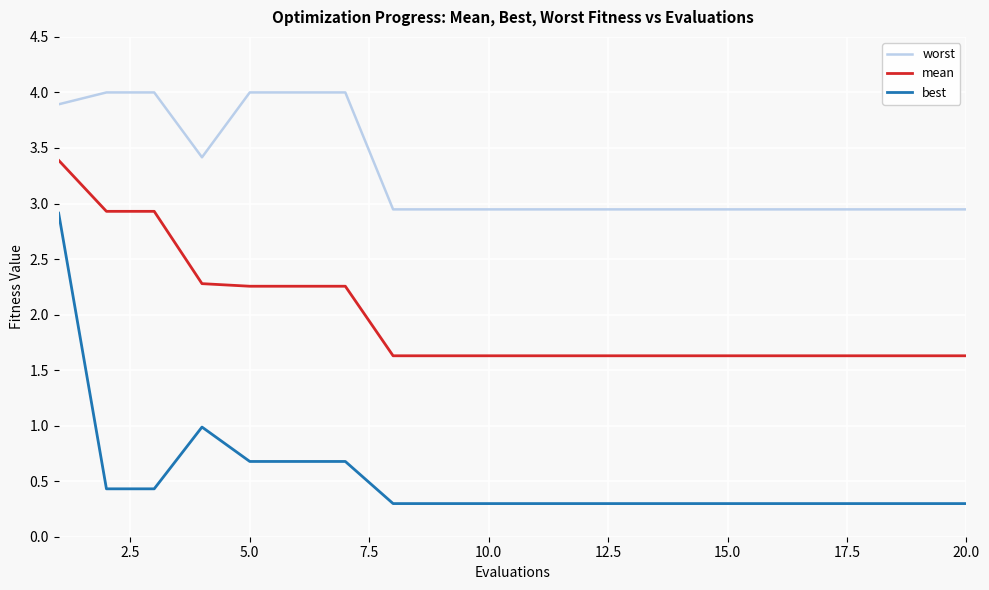

What is the difference between the maximum and minimum values in the worst series?

1.1